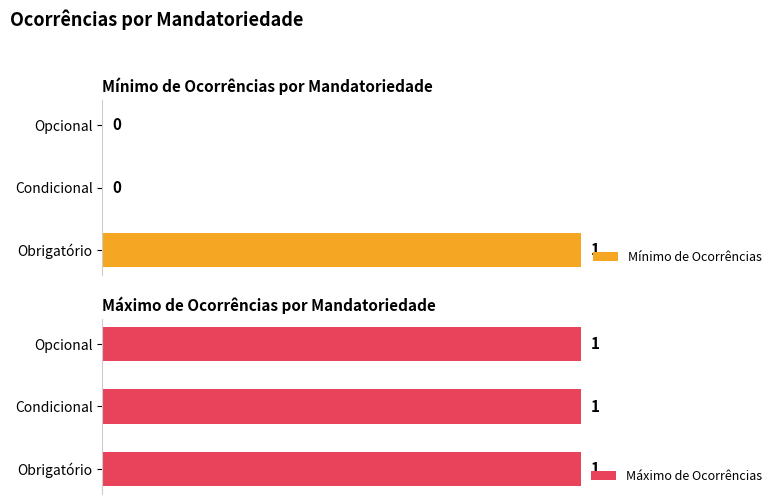

The value of Mínimo de Ocorrências at 2 is 0.0. True or false?

True